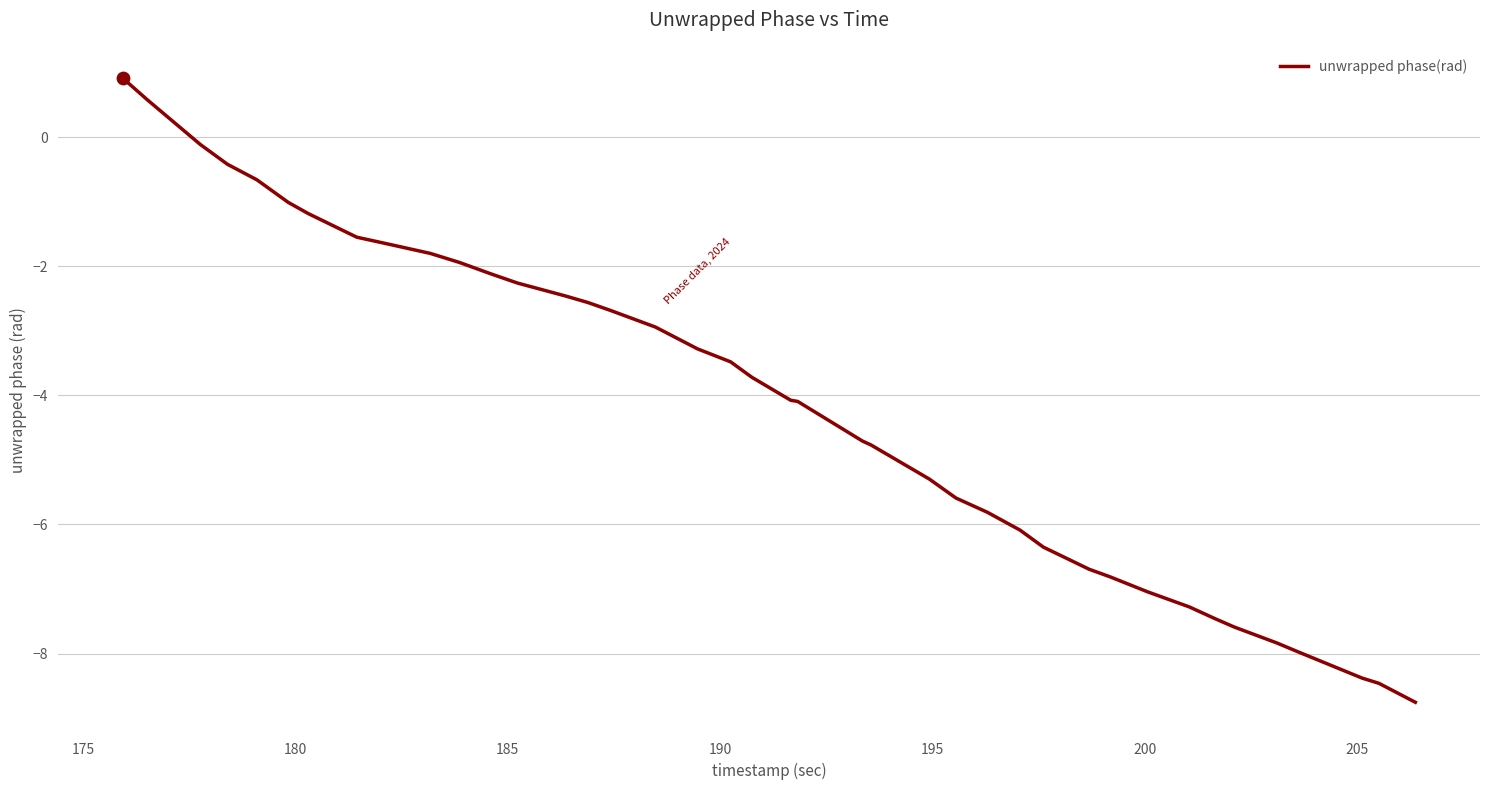

What is the minimum value shown in the chart?

-8.8